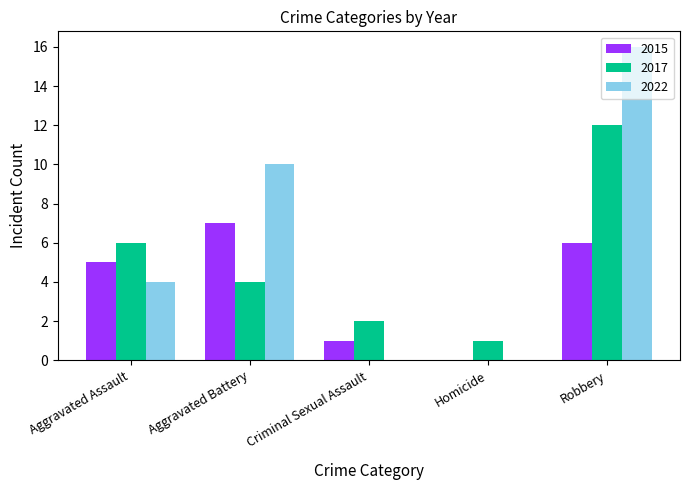

What is the sum of all 2015 values?

19